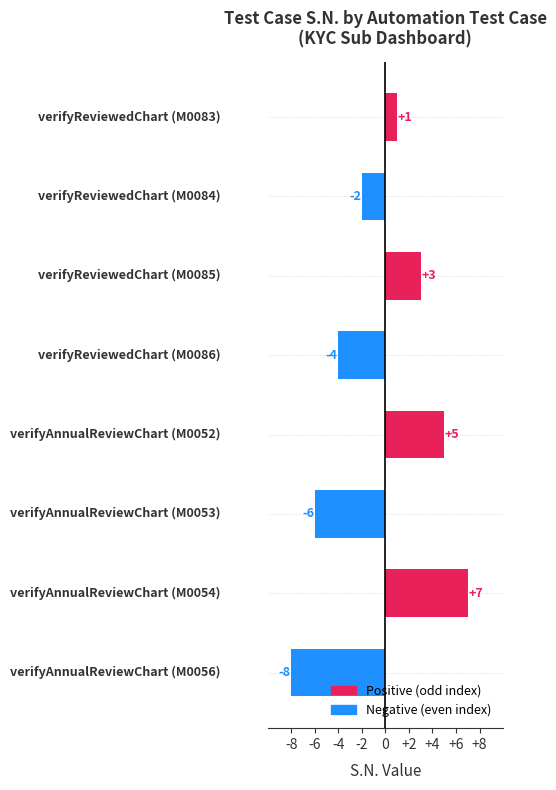

Are the bars grouped side by side (vs. stacked)?

No